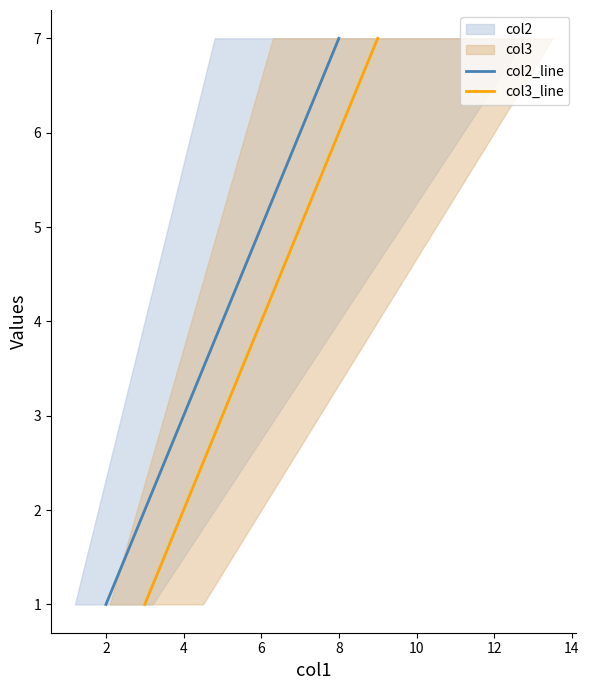

The value of col2_line at 2 is 6. True or false?

False